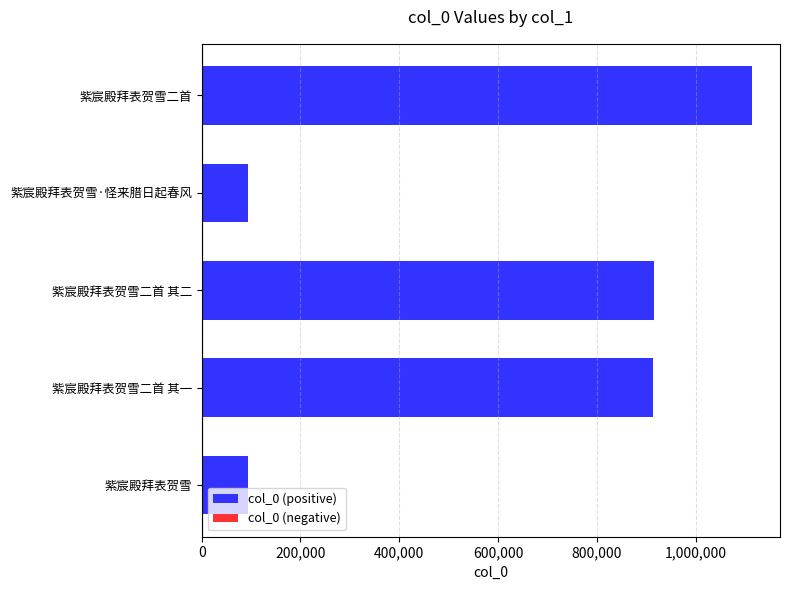

Is it true that the value at 紫宸殿拜表贺雪二首 其一 is 194440?

False